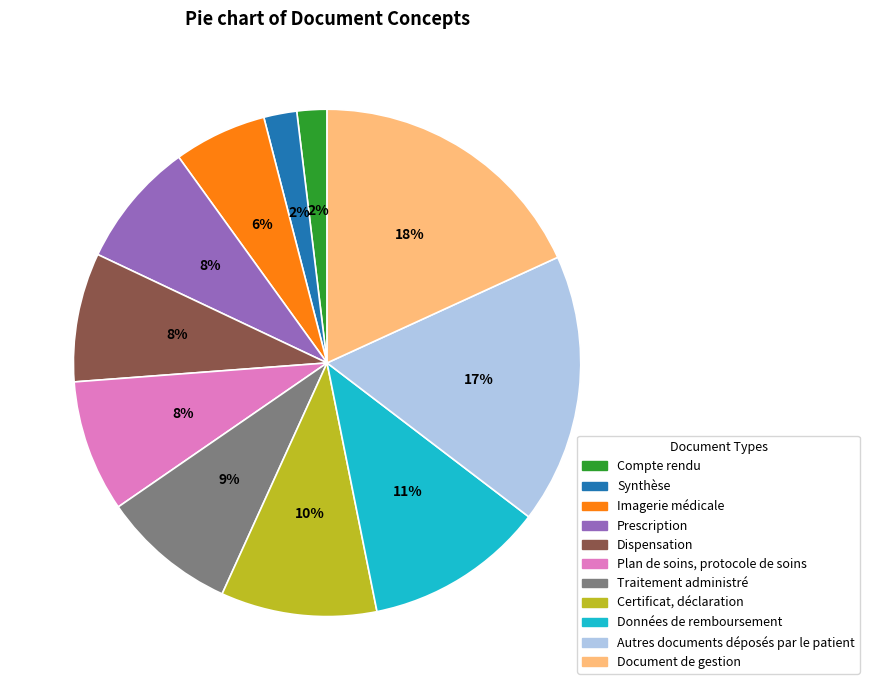

To the nearest percent, what is the average slice percentage?

9%